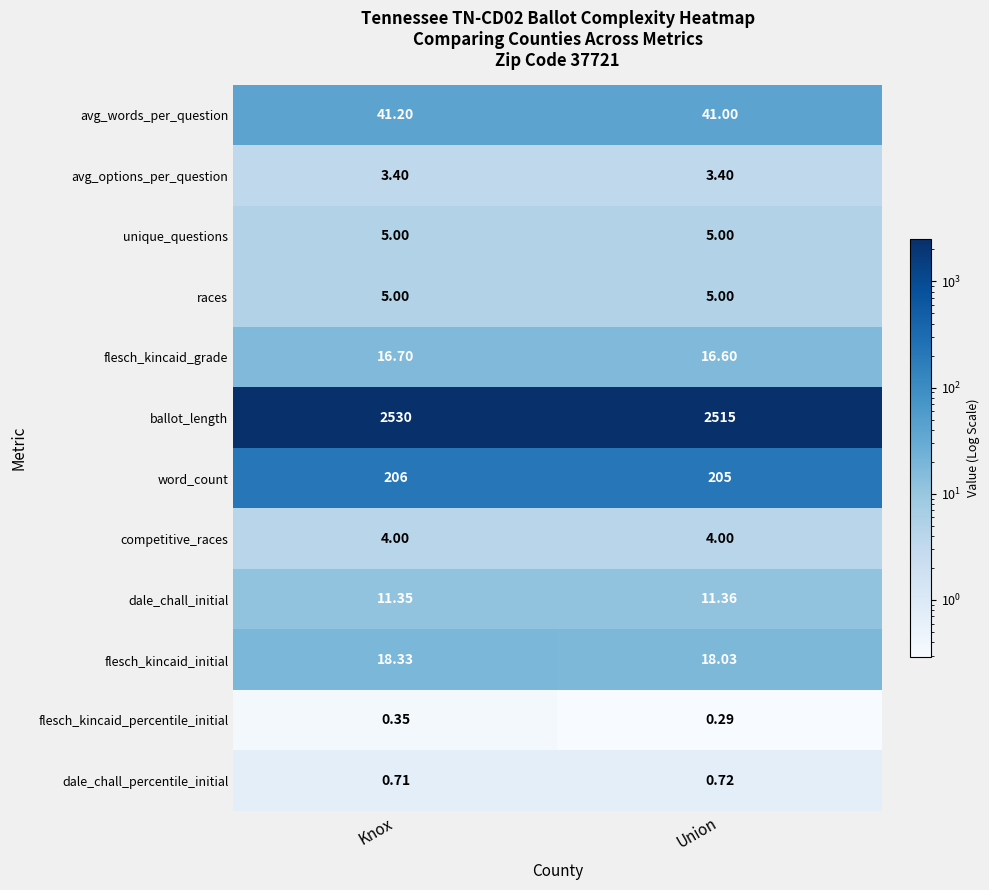

Which label corresponds to the smallest value in the chart?

Union